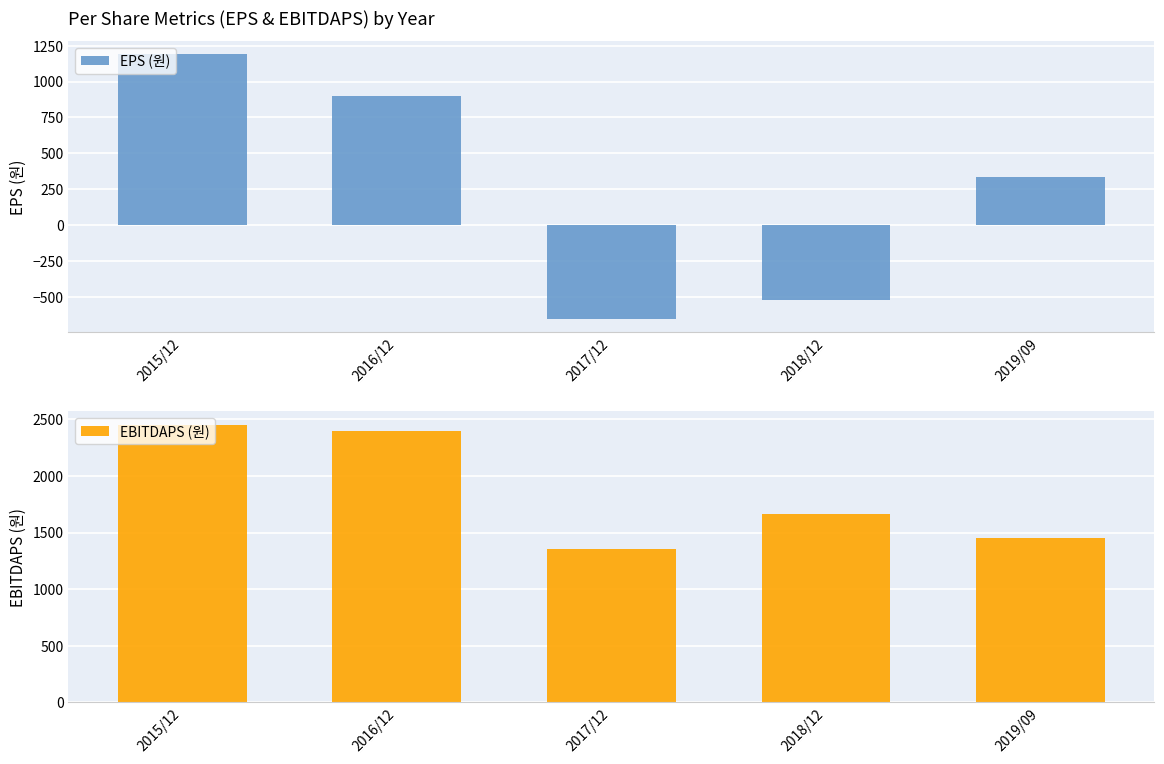

Reading left to right, extract all data points from this chart.

EPS (원): 2015/12=1191	2016/12=902	2017/12=-655	2018/12=-521	2019/09=331
EBITDAPS (원): 2015/12=2447	2016/12=2396	2017/12=1354	2018/12=1661	2019/09=1451